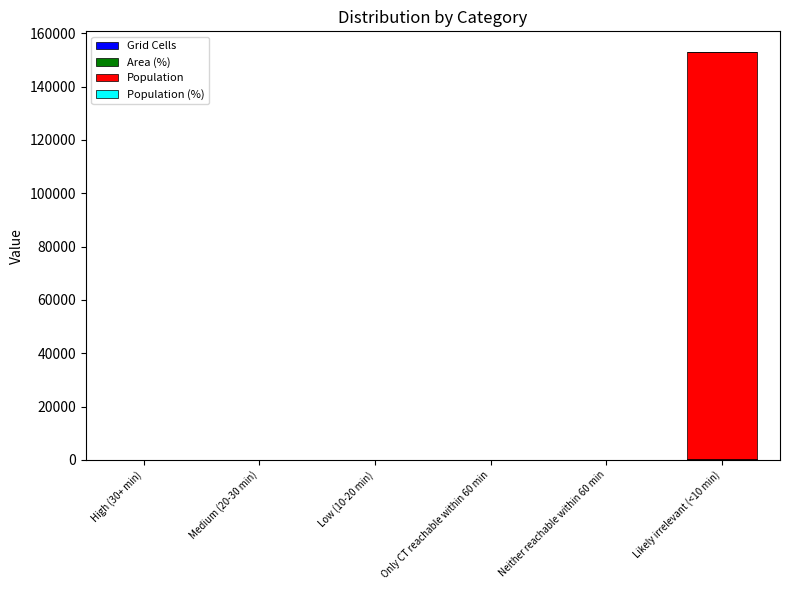

At which category is the sum across all series the highest?

Likely irrelevant (<10 min)